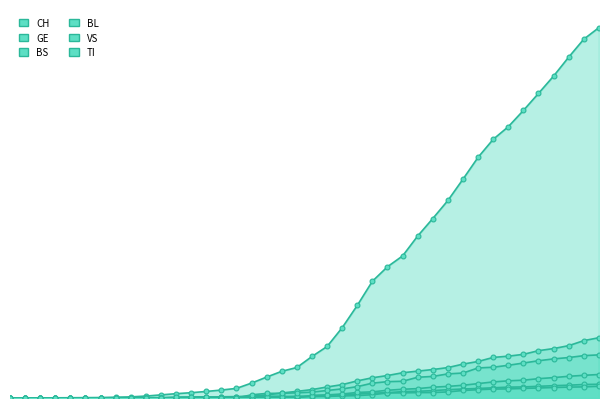

Is it true that CH equals 20447 at 2020-03-27?

False